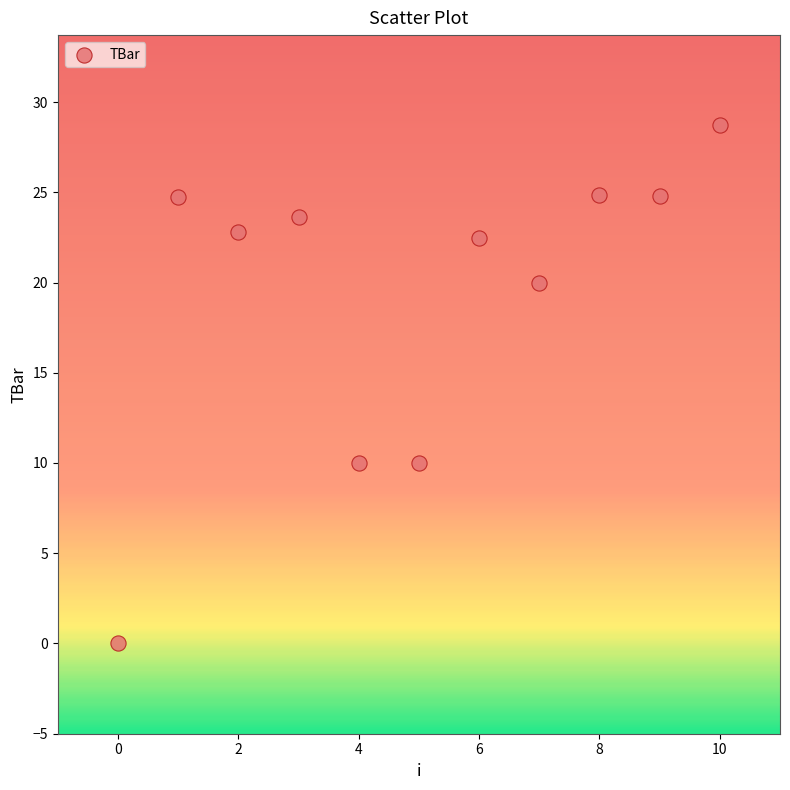

What is the range of Y values (max minus min)?

28.7